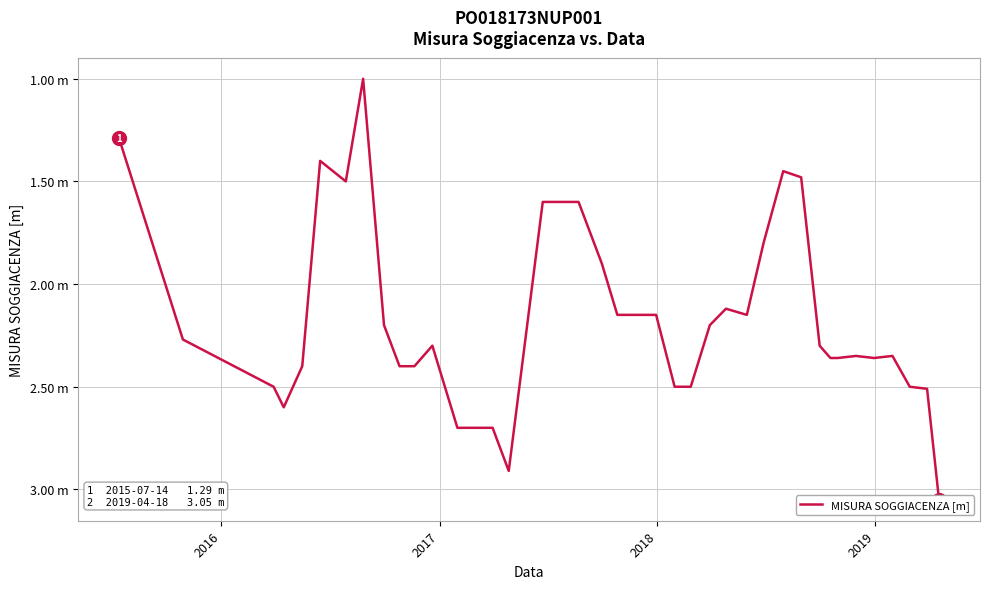

Is this an area chart (filled region under the line)?

No